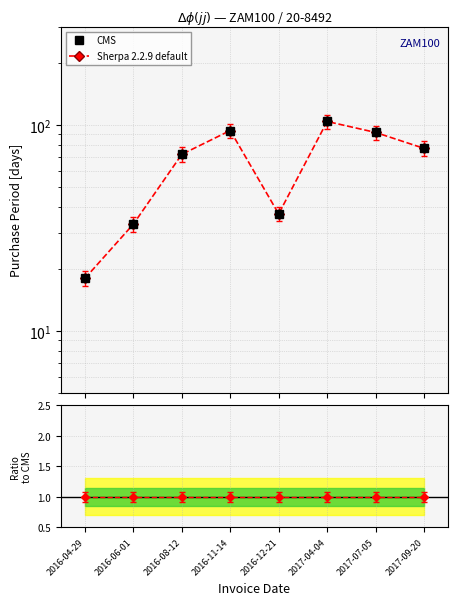

How many interior local valleys does the CMS series have?

1